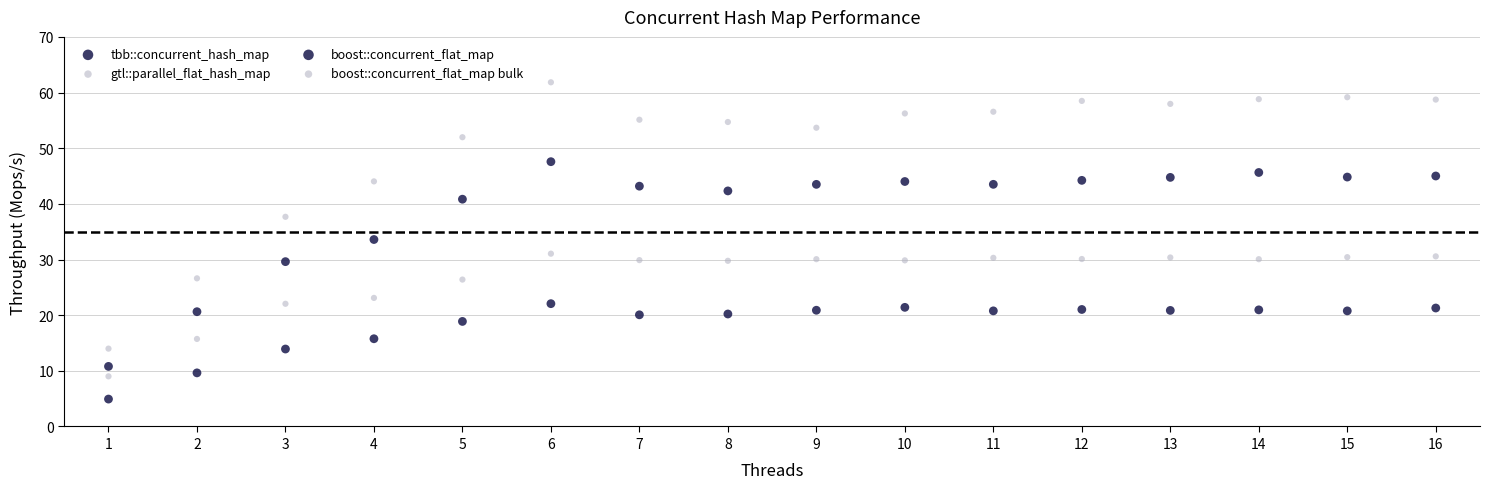

How many points are shown in the scatter plot?

64